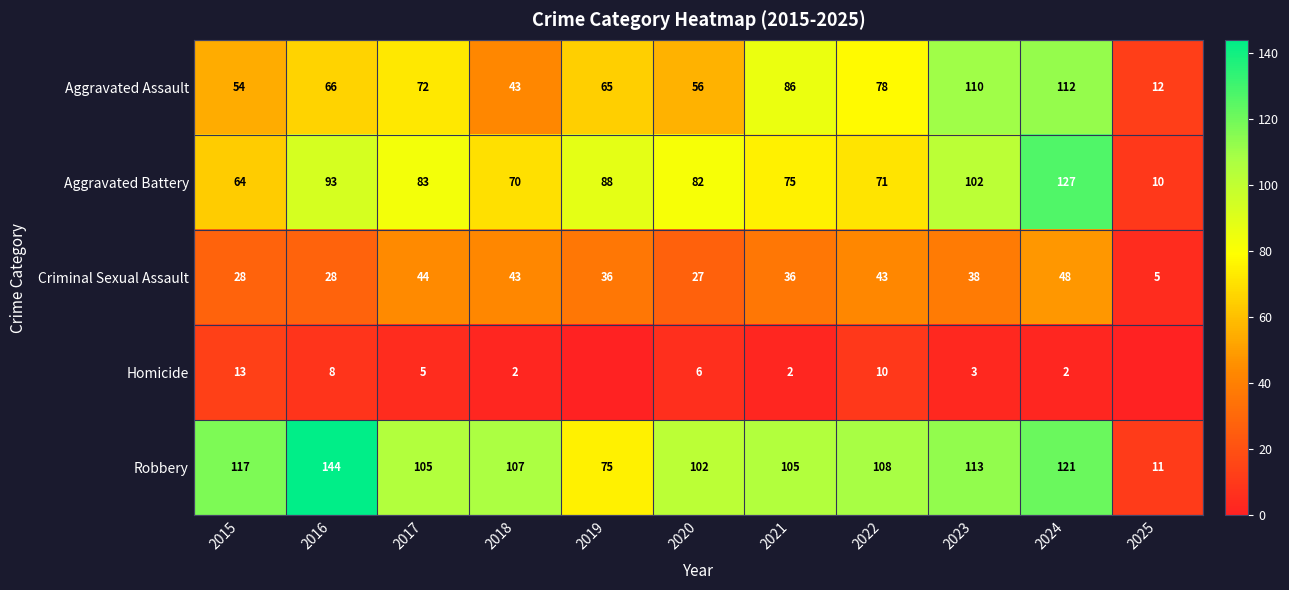

What is the sum of the Criminal Sexual Assault values at 2025 and 2019?

41